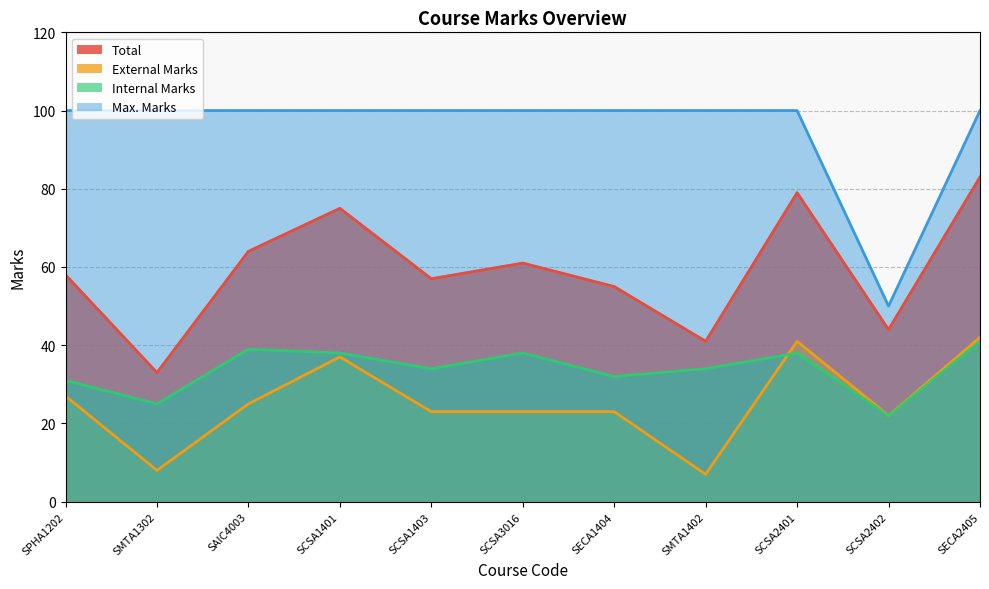

True or false: Internal Marks and Max. Marks intersect in this chart.

False